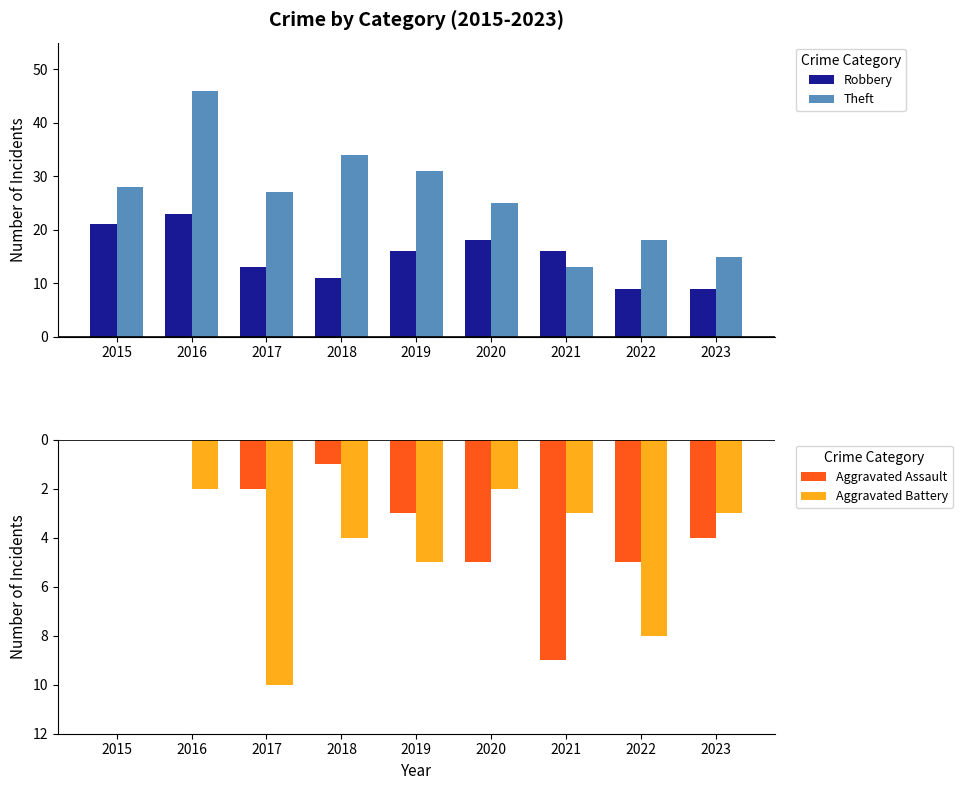

Which series has the largest total across all categories?

Theft